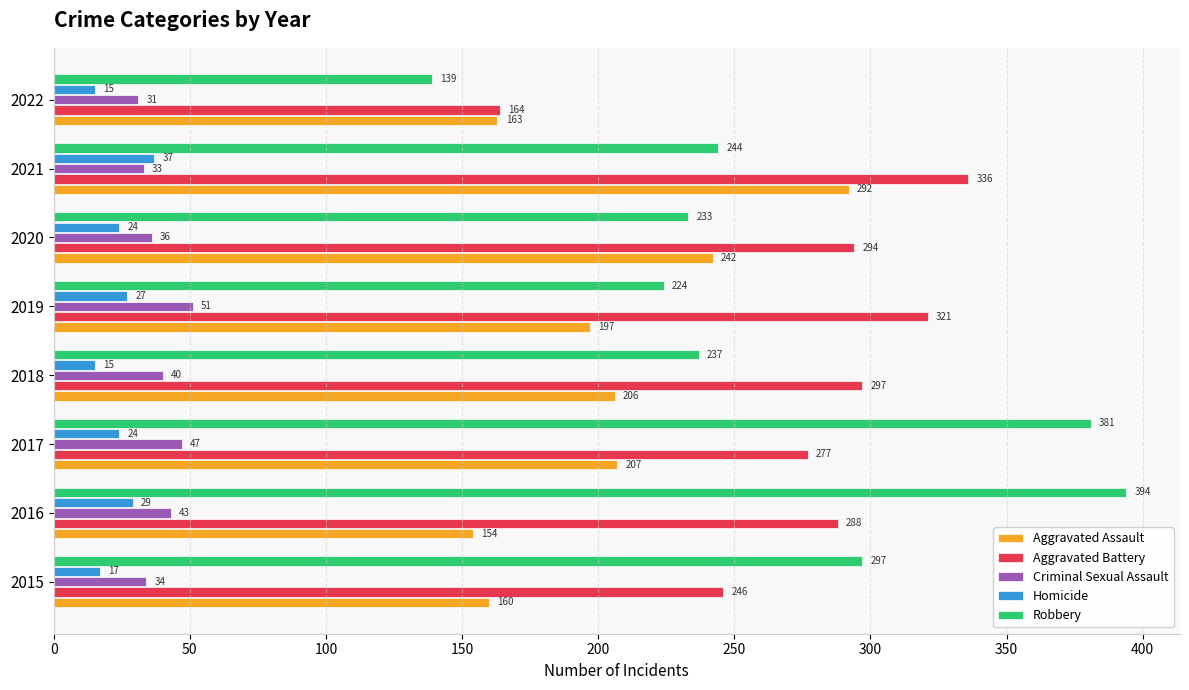

At how many categories does at least one series exceed 345?

2